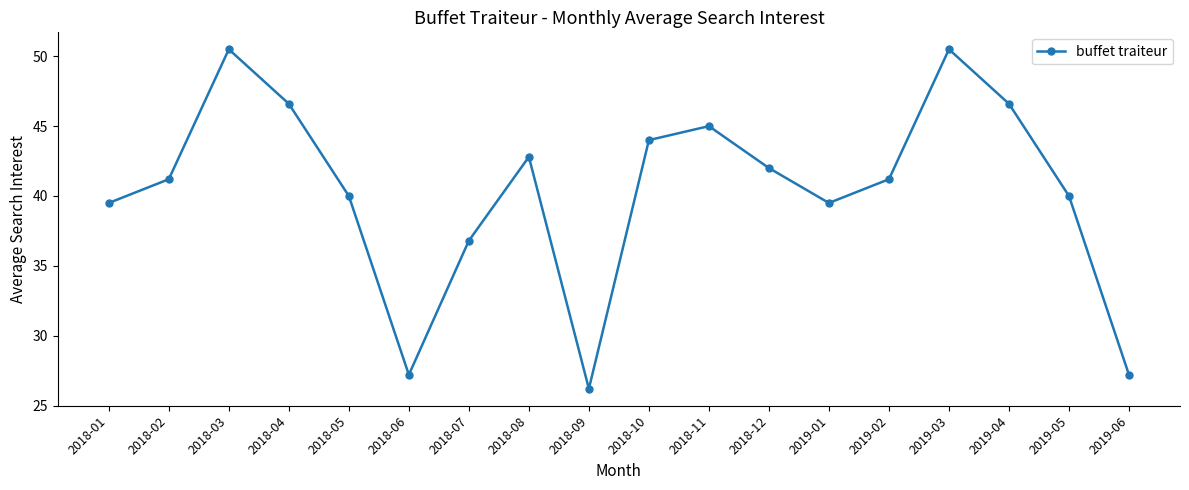

What is the change in value from 2018-05 to 2019-03?

+10.5